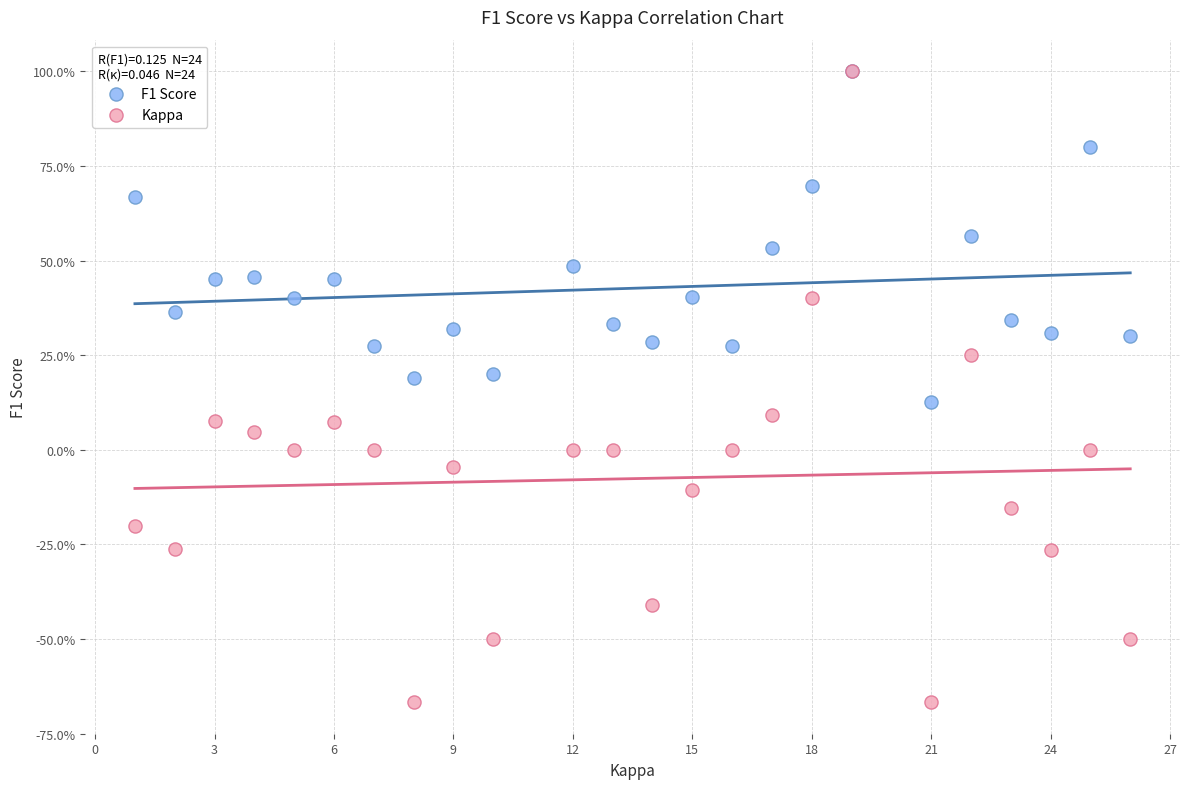

What are all the series names shown in the legend?

F1 Score, Kappa